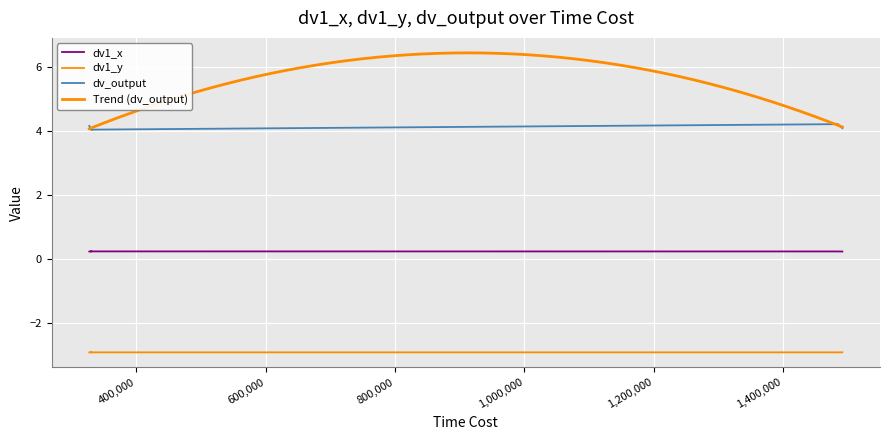

What is the sum of all dv_output values?

82.3